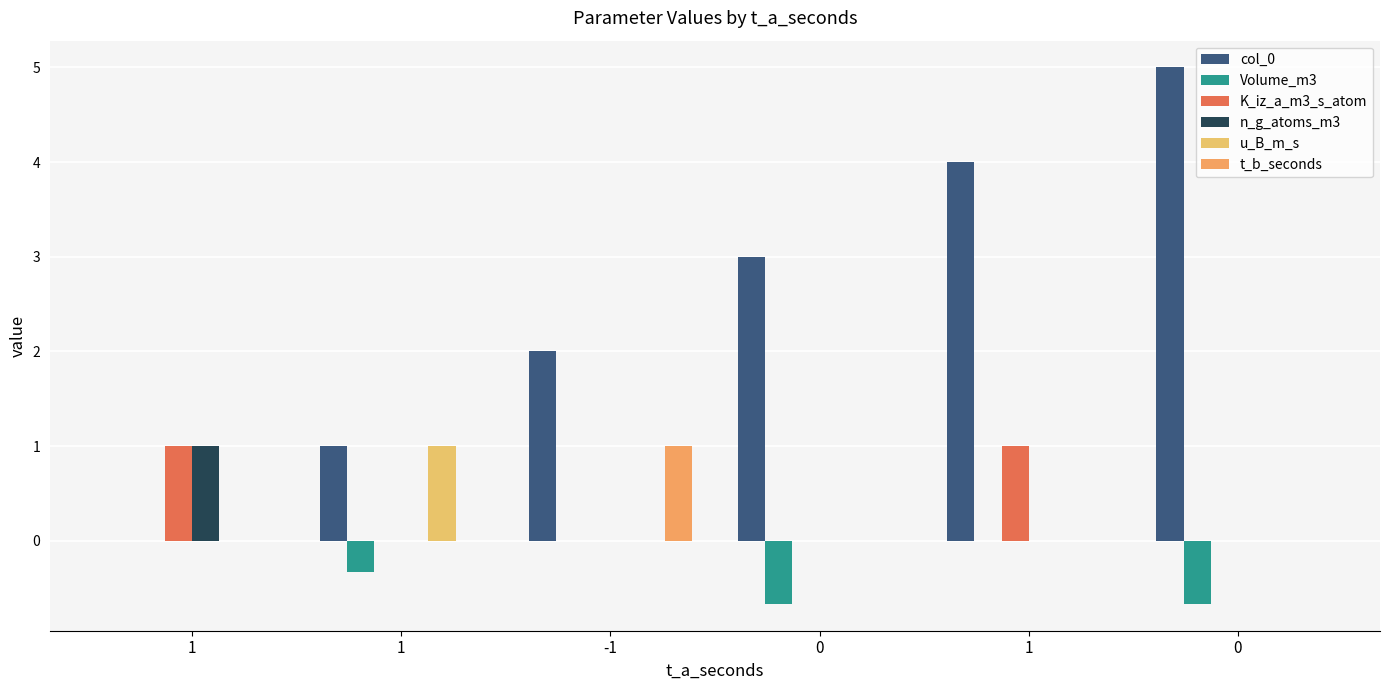

Count the number of categories in the chart.

6